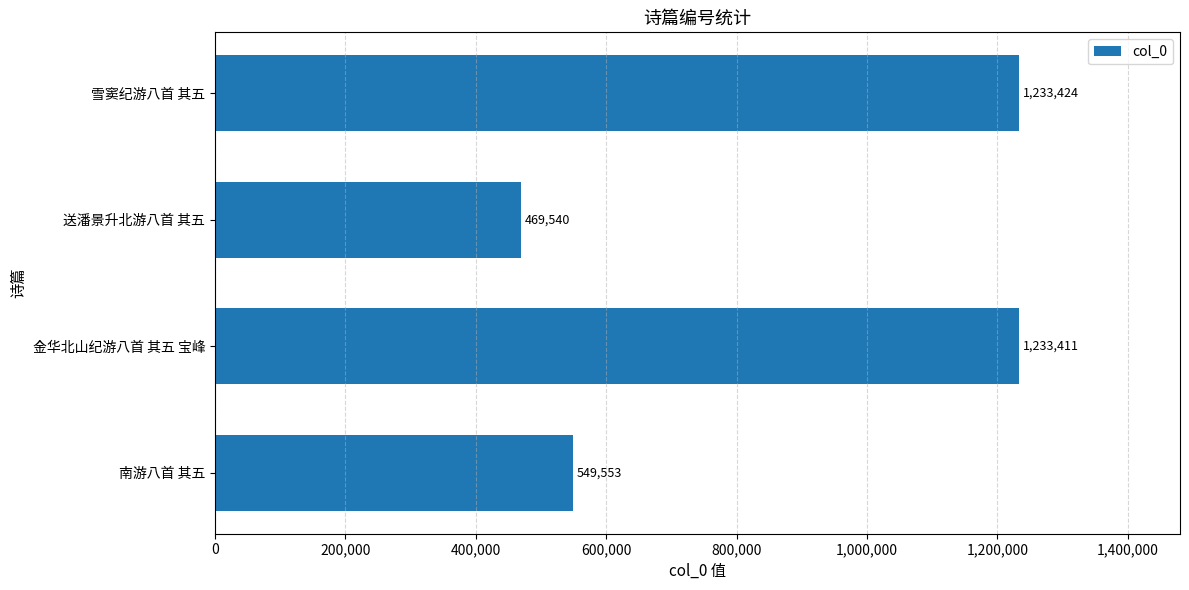

Which has a higher value, 送潘景升北游八首 其五 or 金华北山纪游八首 其五 宝峰?

金华北山纪游八首 其五 宝峰